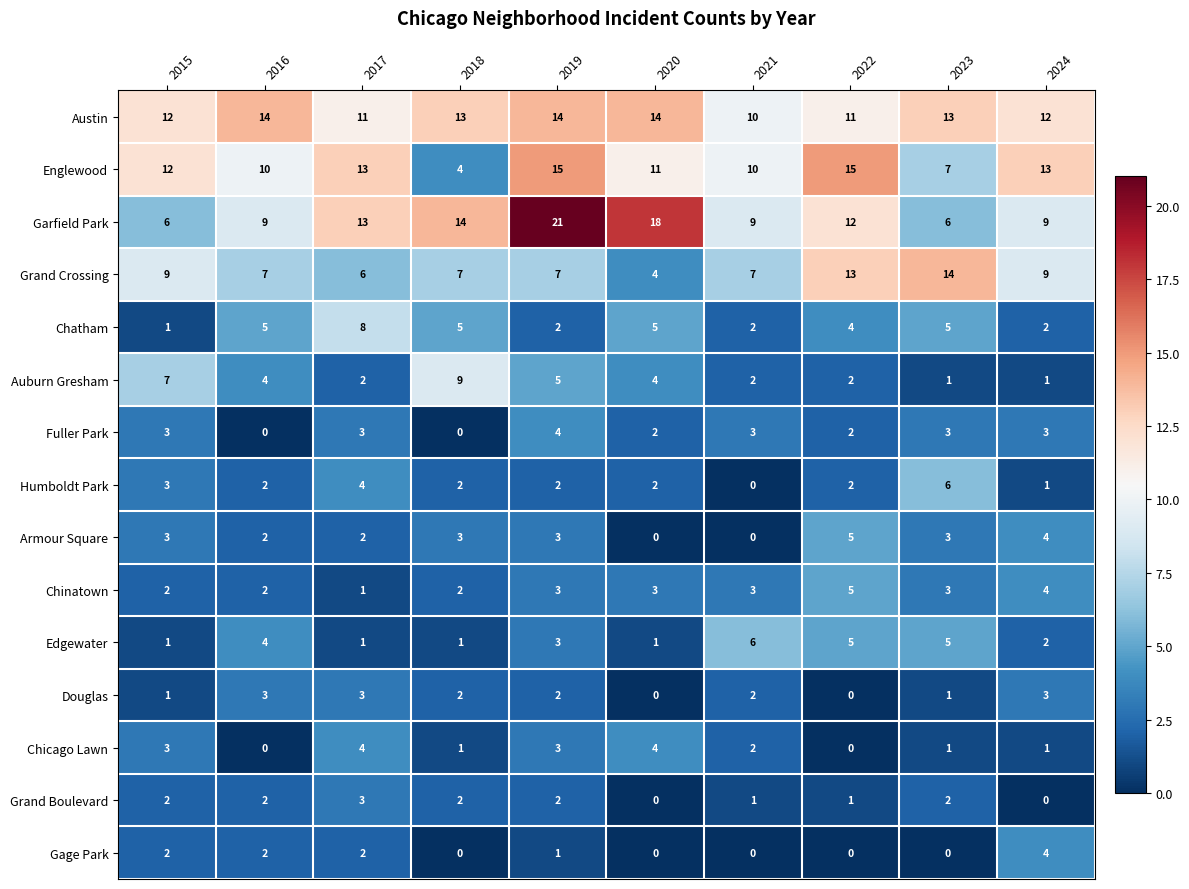

At which label does Garfield Park first exceed 12?

2017